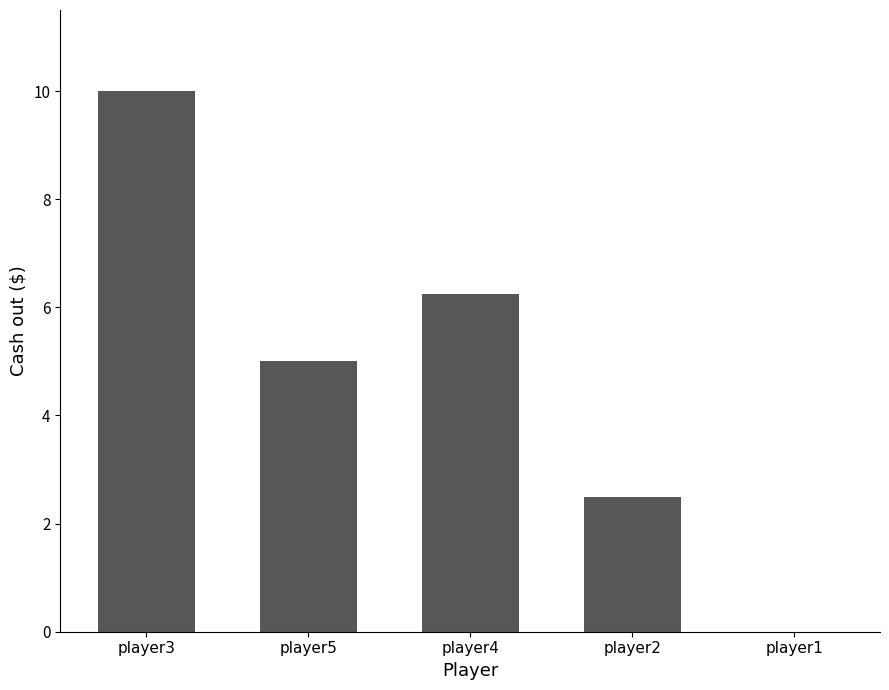

What is the sum of the values at player3 and player5?

15.0